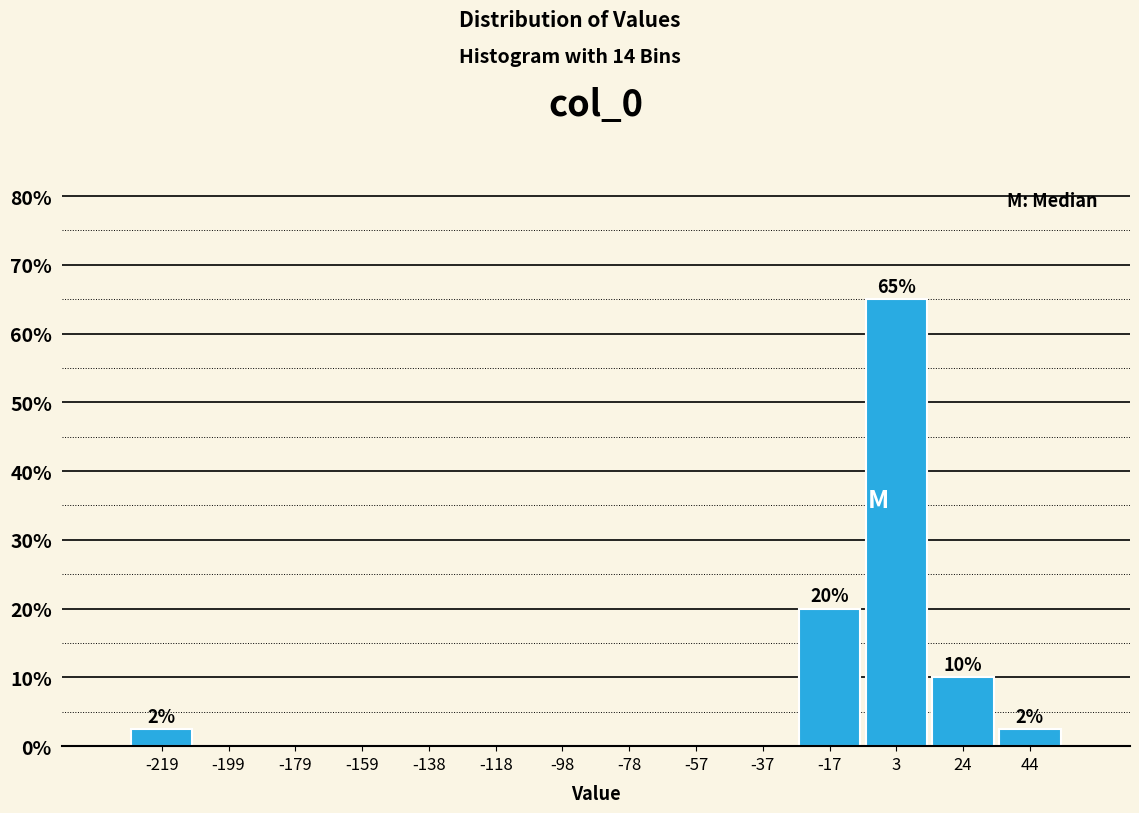

Which range on the x-axis has the tallest bar?

-5 to 15